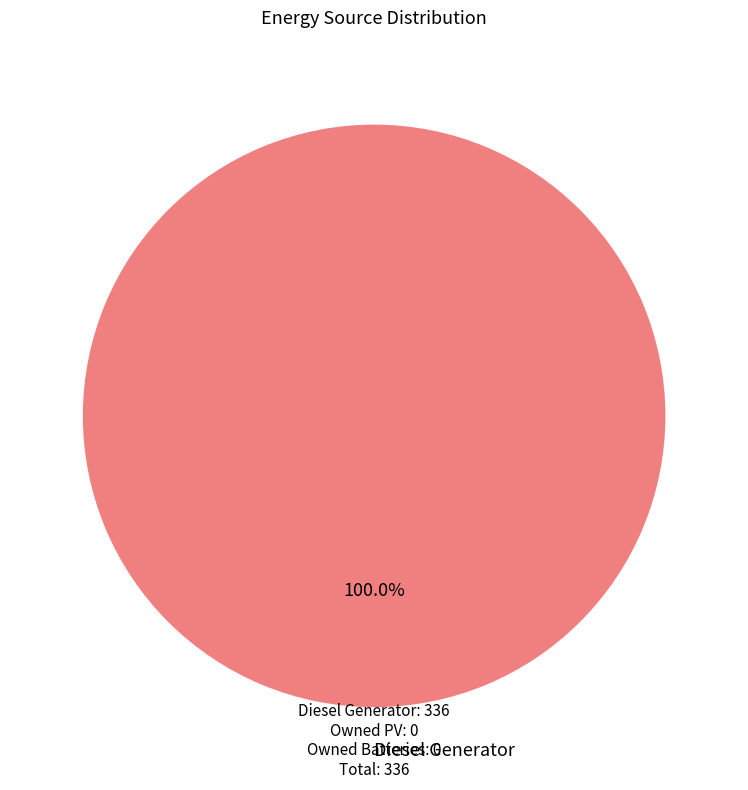

Is there any slice that represents more than half of the pie?

Yes